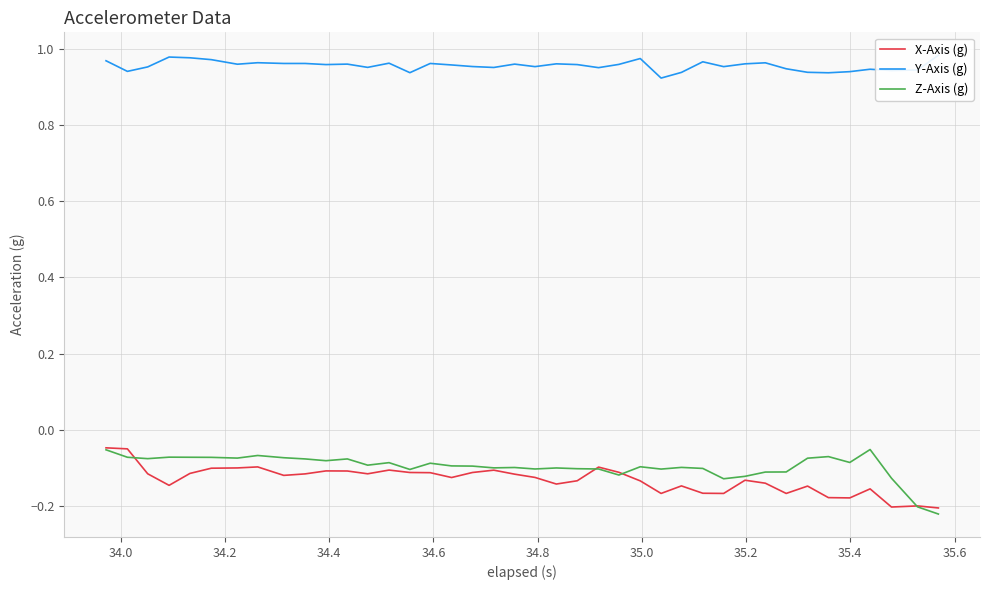

What is the average value of the Y-Axis (g) series?

1.0